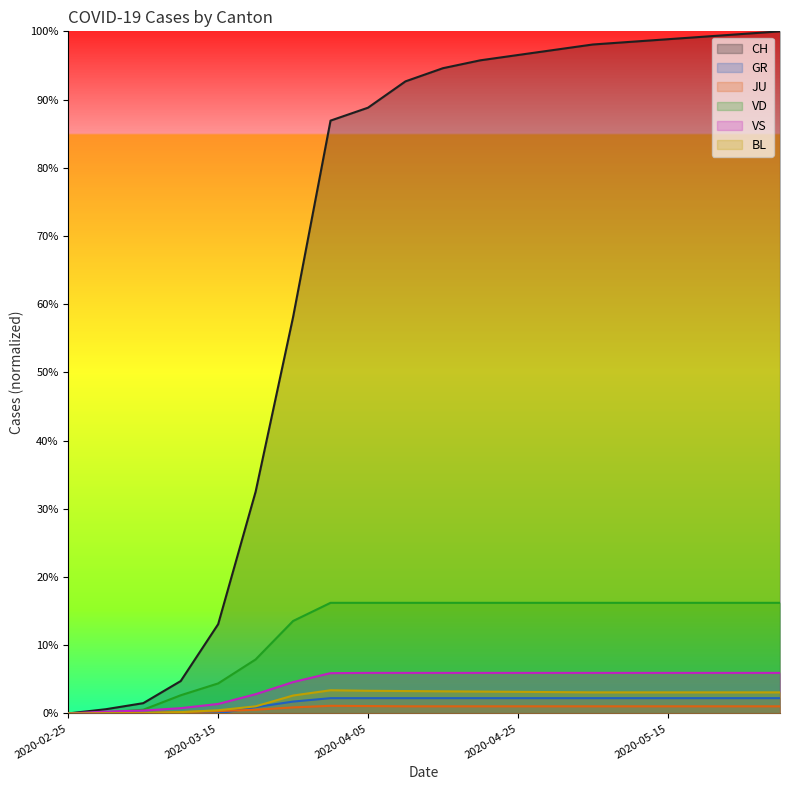

True or false: VS and GR cross at least once.

False